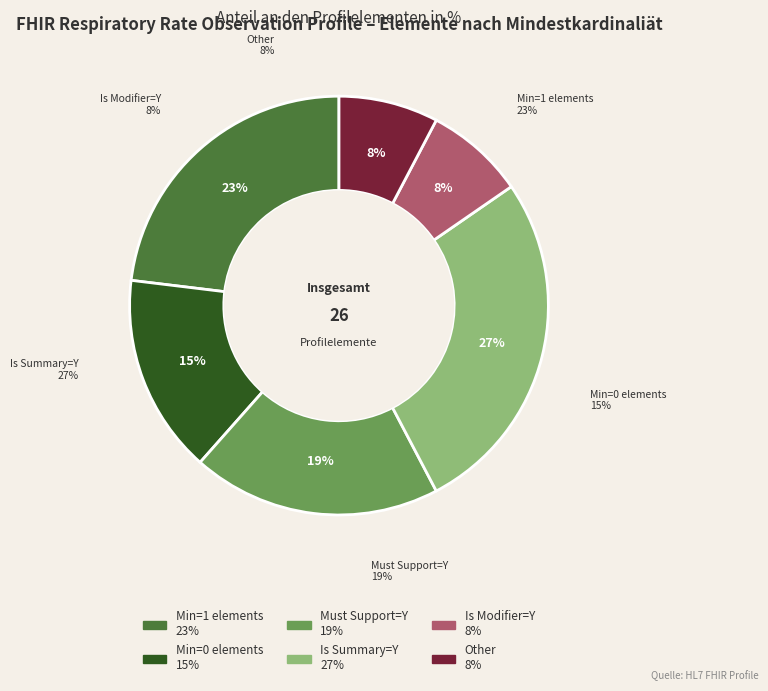

Is it true that Observation.modifierExtension is 14% of the pie?

False